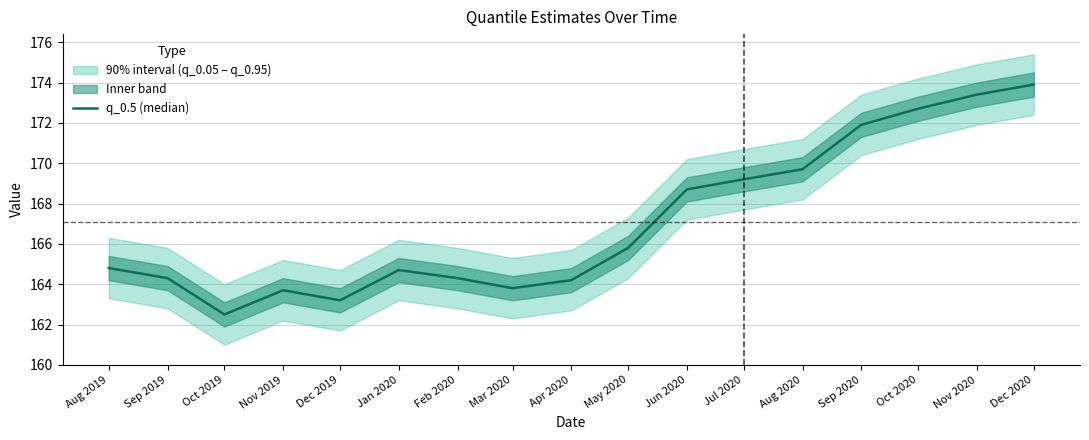

Approximately how many times larger is the value at Dec 2020 compared to Nov 2019?

1.1